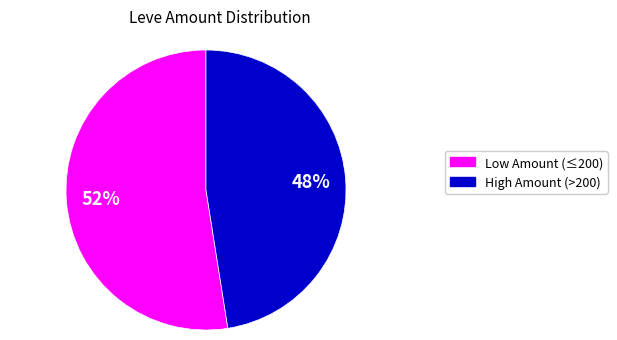

How many slices are in this pie chart?

2